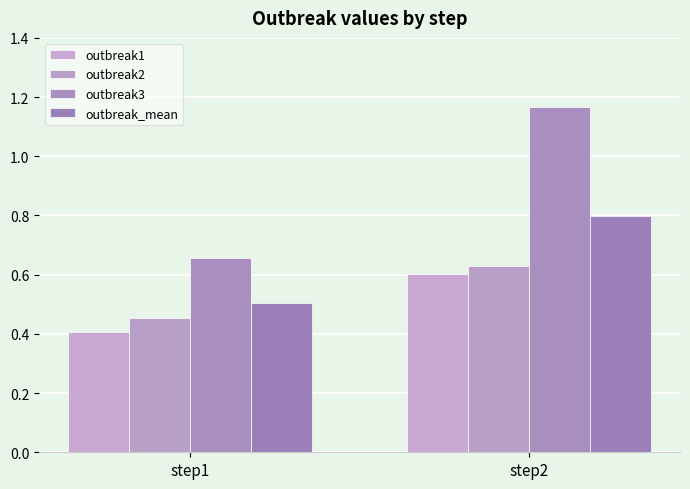

Which label corresponds to the smallest value in the chart?

step1